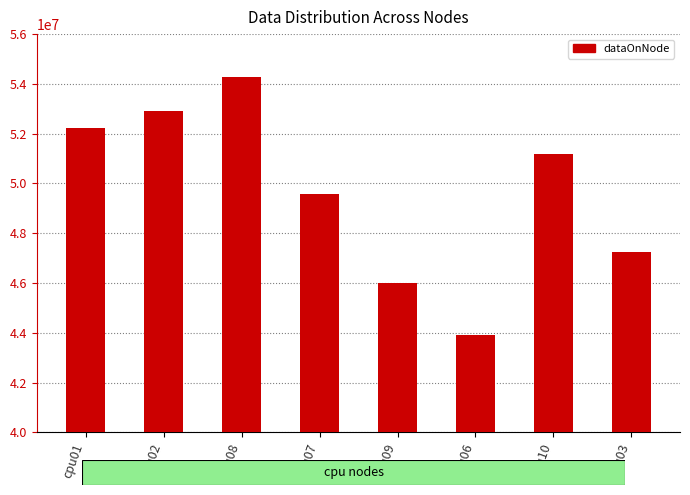

At which category does the chart reach its minimum across all series?

cpu06